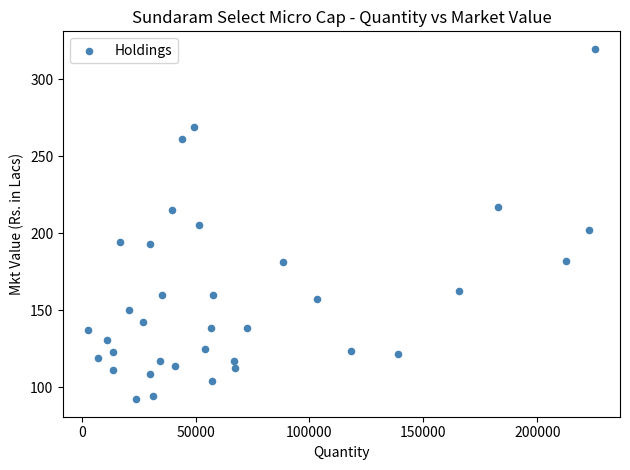

What is the range of X values (max minus min)?

222265.0